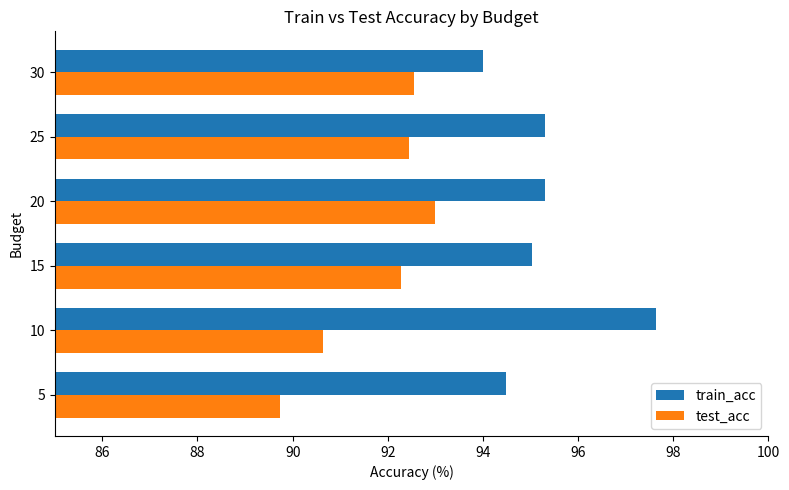

How many distinct data groups are displayed?

2